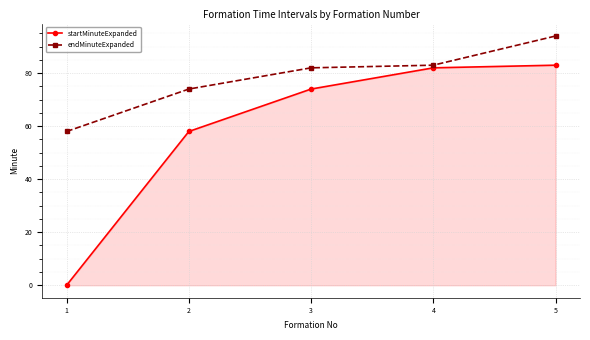

At 2, list the series in order from smallest to largest.

startMinuteExpanded, endMinuteExpanded